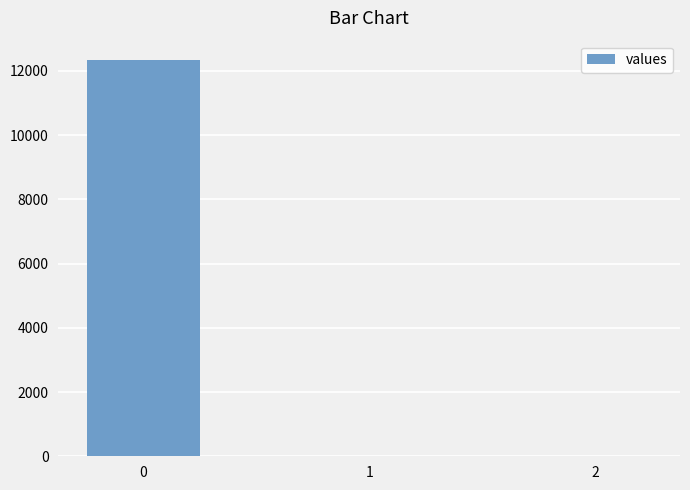

The chart shows a value of 18384.1 at 0. True or false?

False